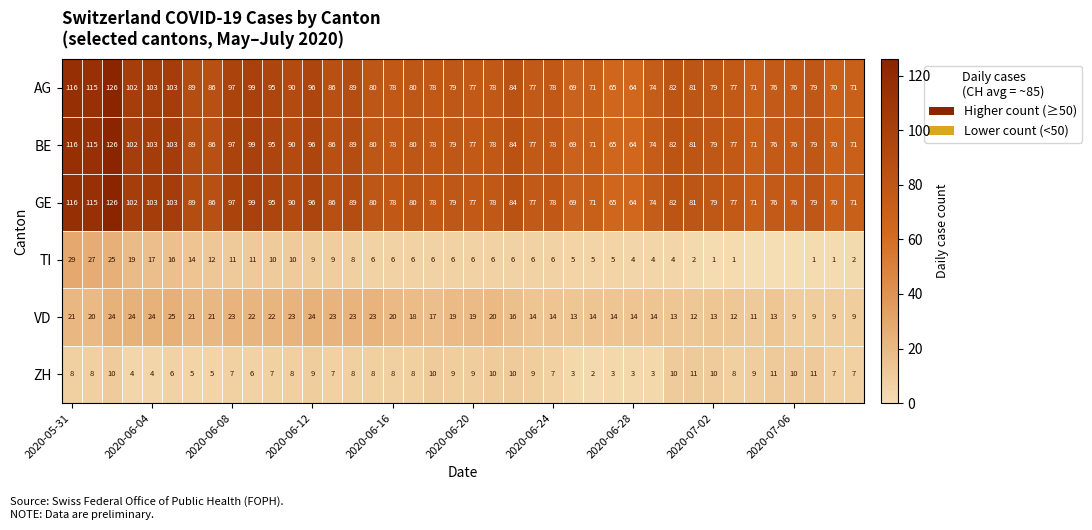

What is the average value of the AG series?

85